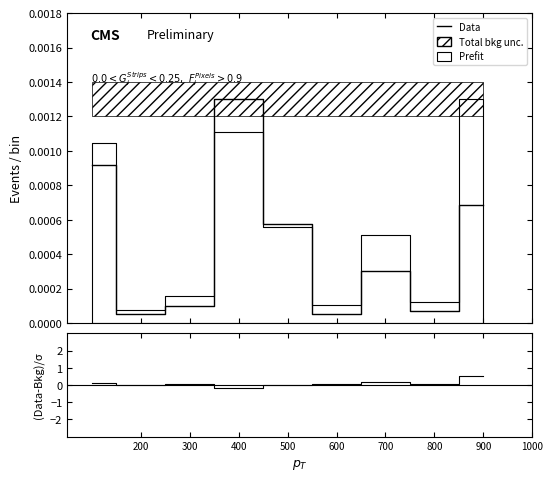

What is the difference between the (Data-Bkg)/σ values at 600 and 900?

0.5